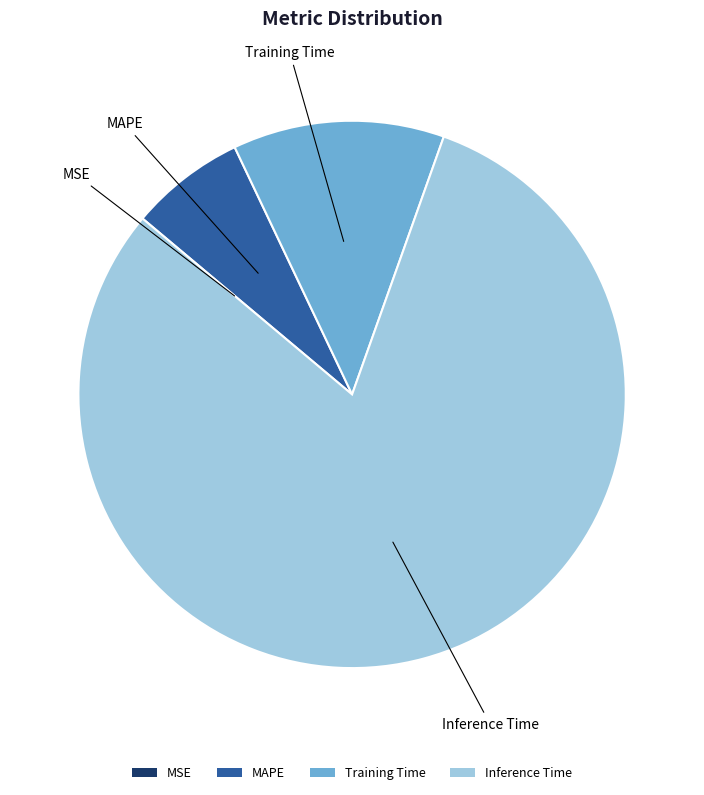

Which has a higher value, MAPE or Training Time?

Training Time